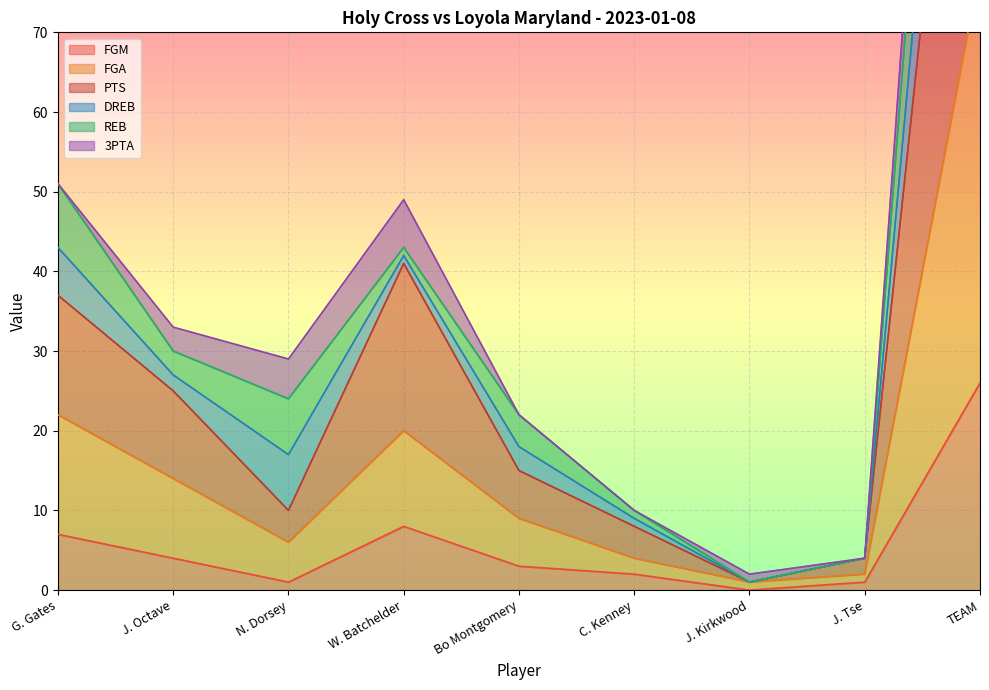

Does the chart display data point markers on the line(s)?

No